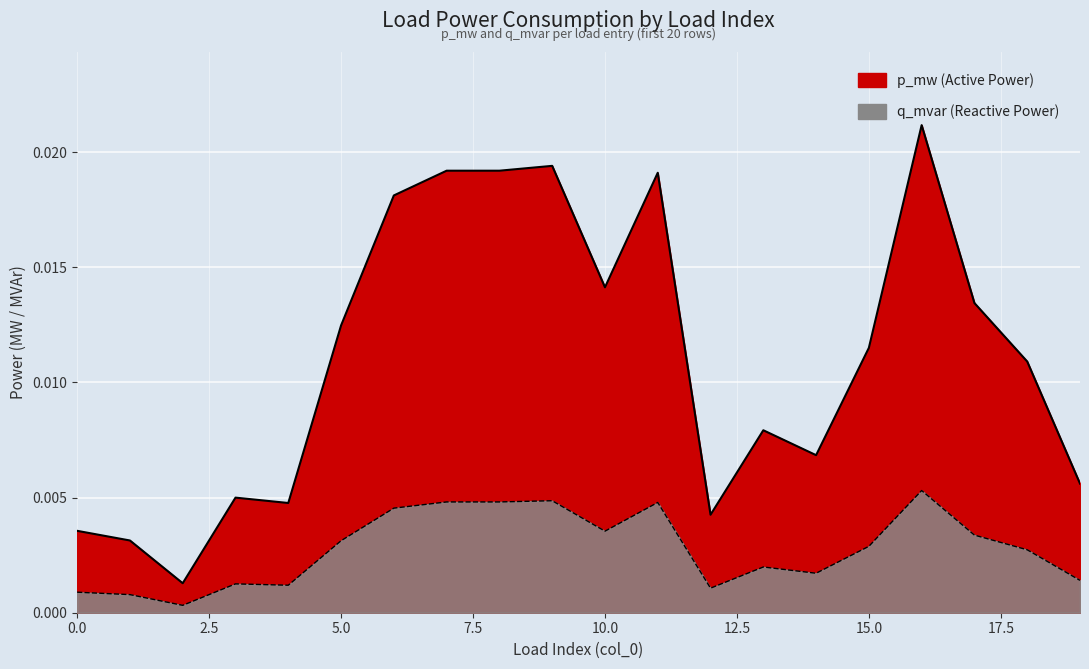

Does the chart display data point markers on the line(s)?

No